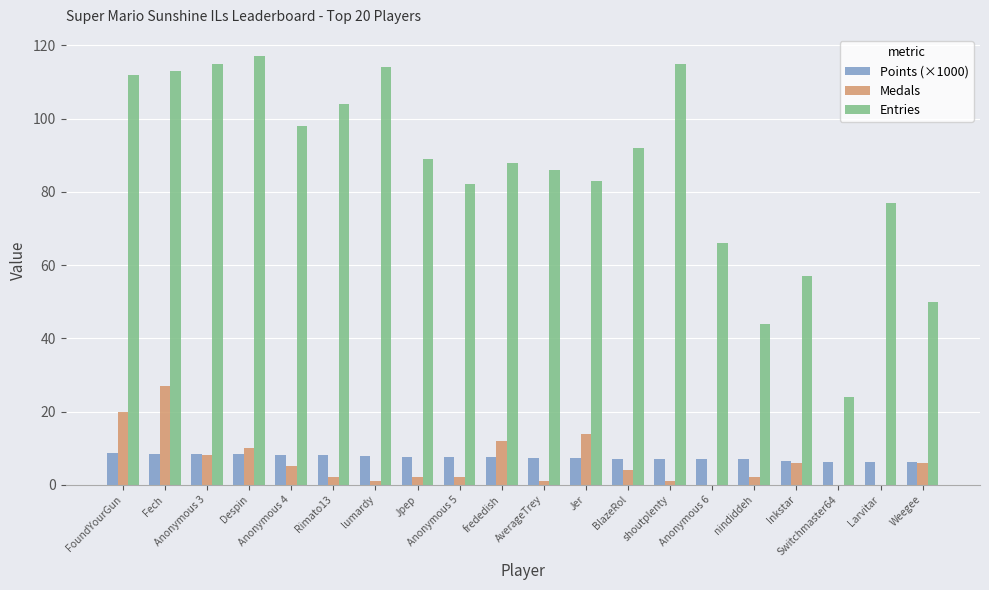

What is the sum of all Medals values?

123.0